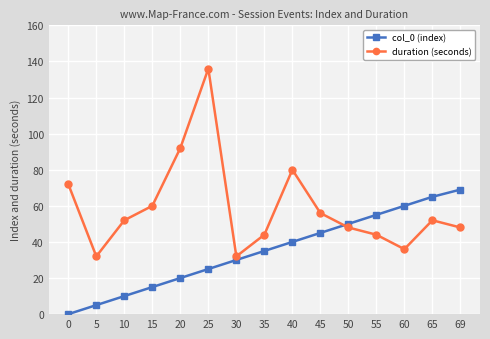

Is it true that duration (seconds) equals 60 at 15?

True